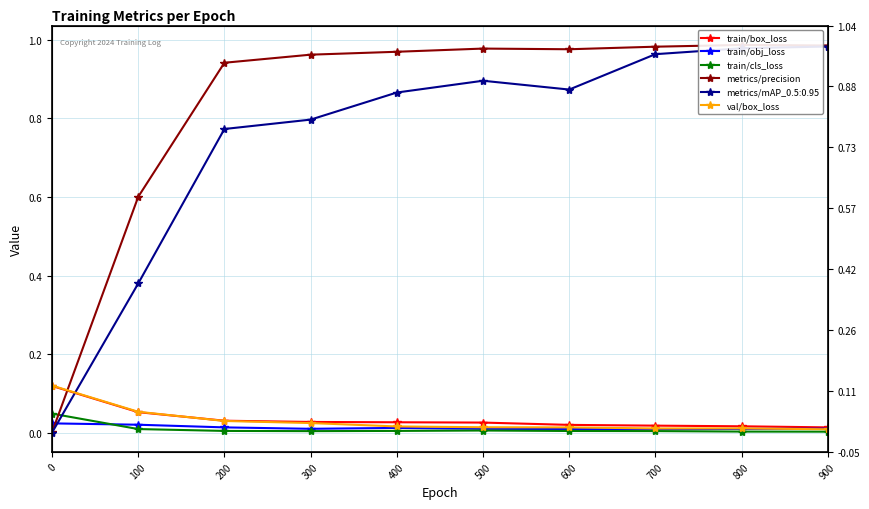

Does the chart display data point markers on the line(s)?

Yes